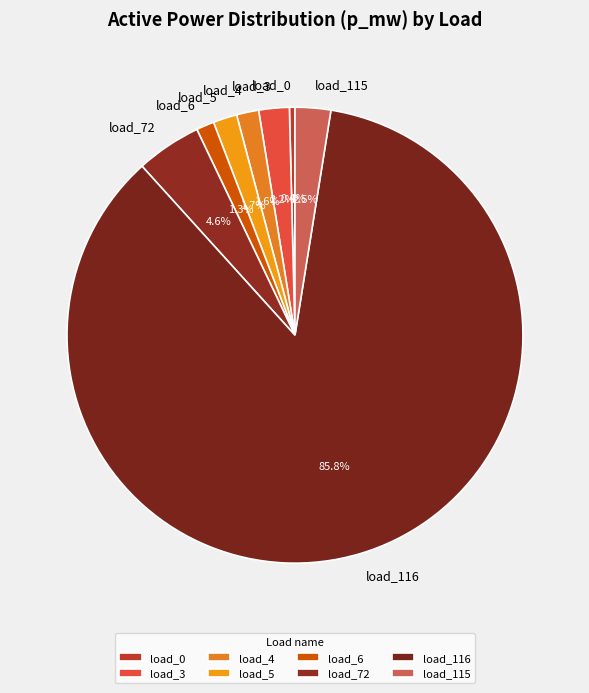

How many segments does this pie chart have?

8